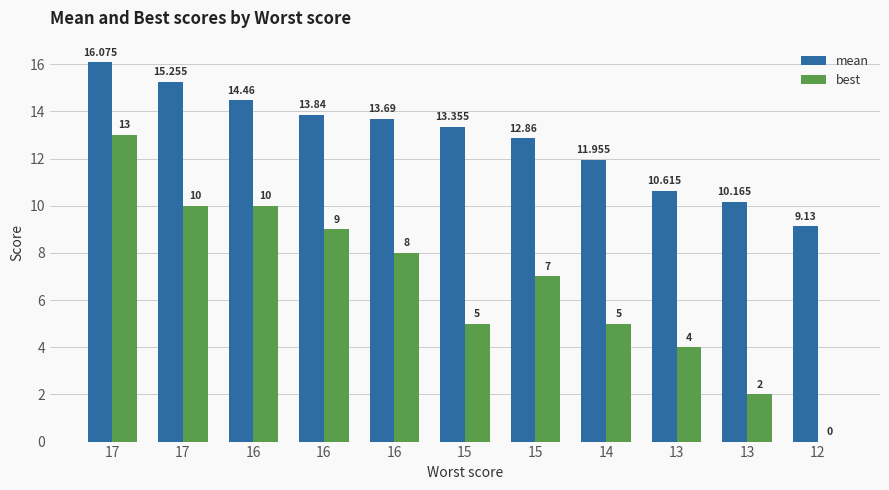

What is the spread (max minus min) of values at 16?

4.5